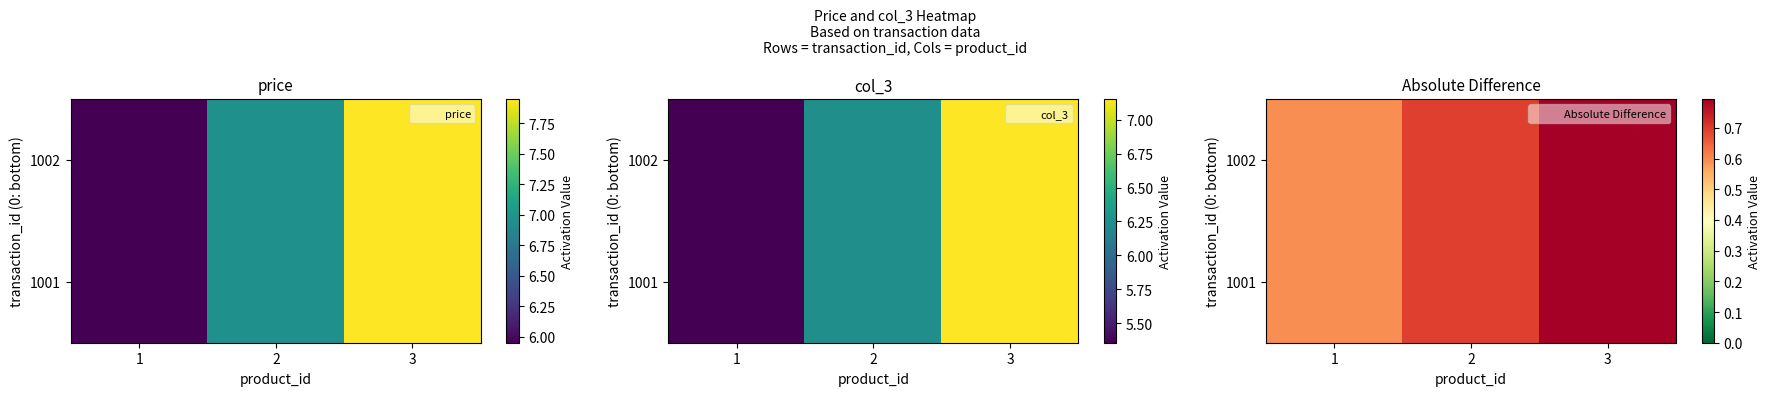

What is the difference between the maximum and minimum values in the 1001 series?

0.2